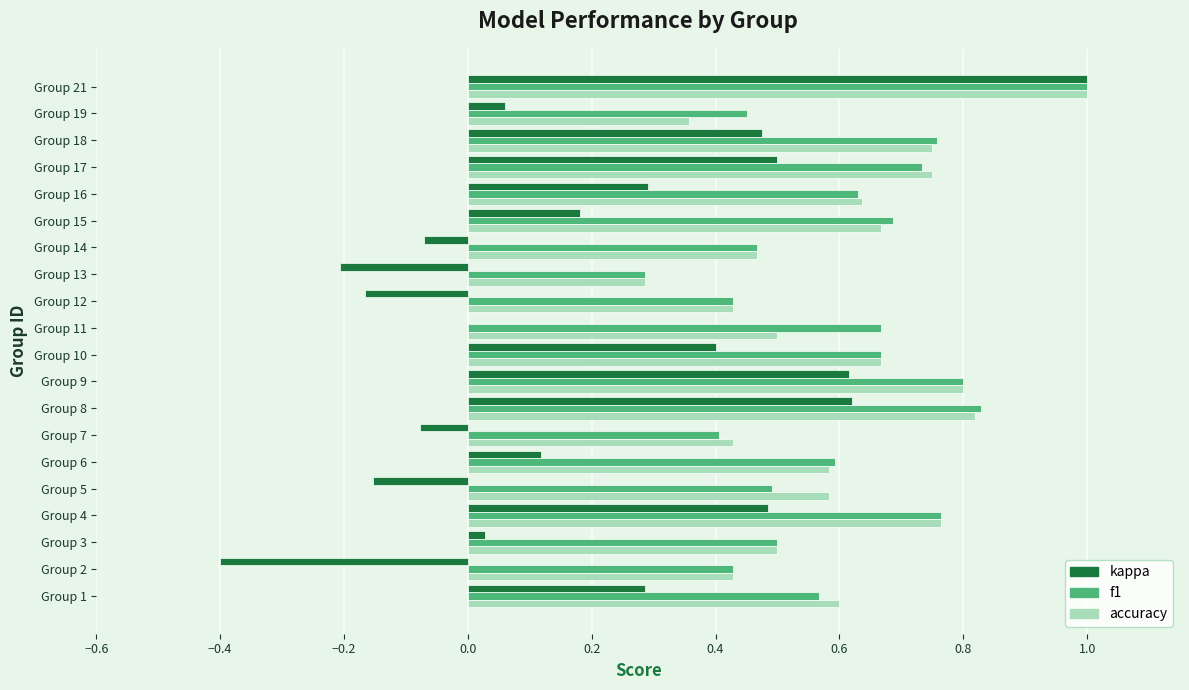

What is the sum of all kappa values?

4.0